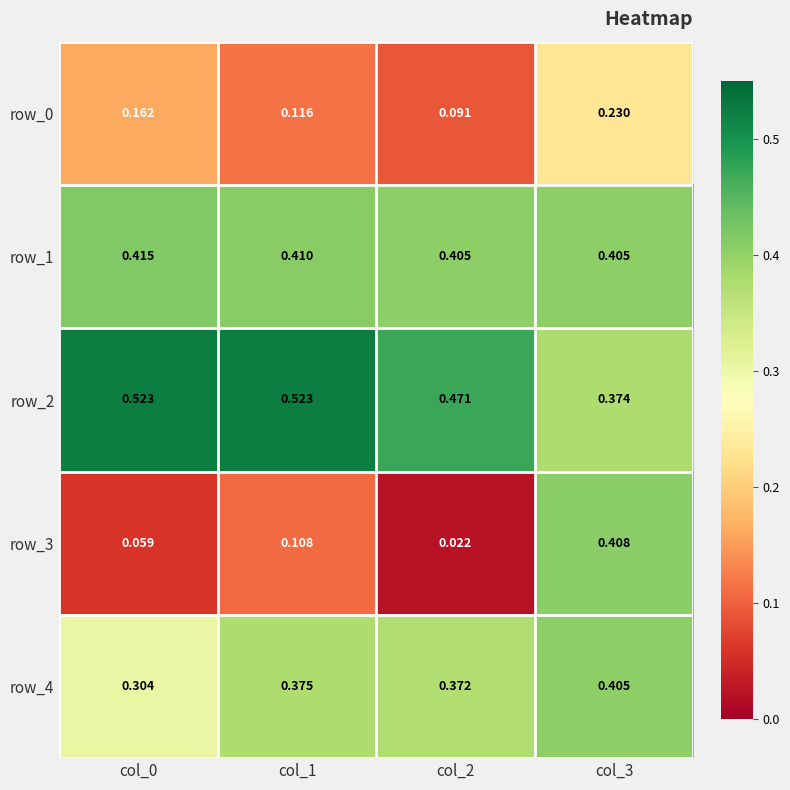

Is the value of row_1 at col_1 greater than the value of row_3 at col_3?

Yes